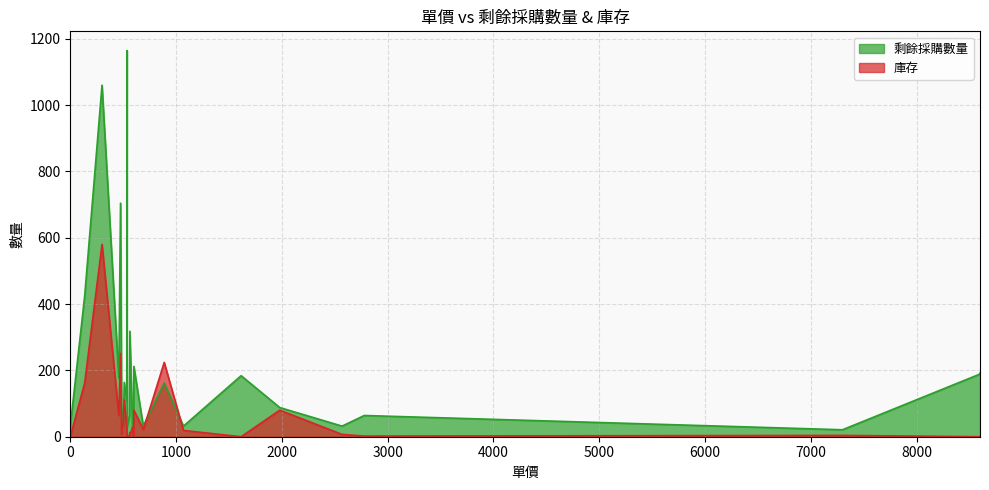

What is the maximum value for 庫存?

580